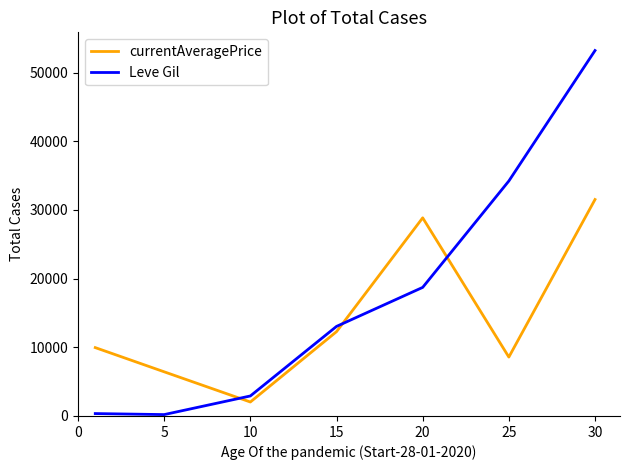

List the series in order of their peak value, highest first.

Leve Gil, currentAveragePrice